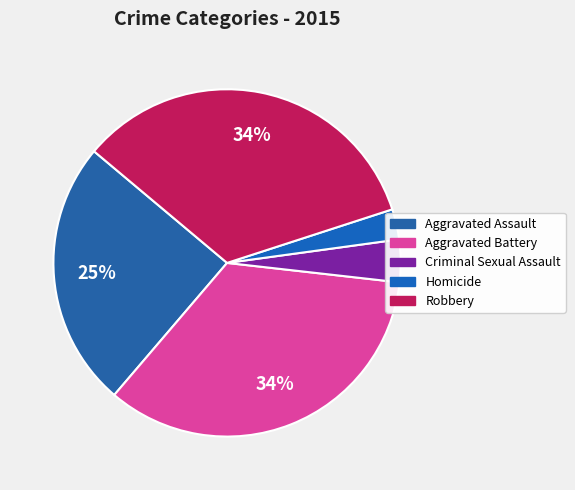

Which slice is the smallest?

Homicide